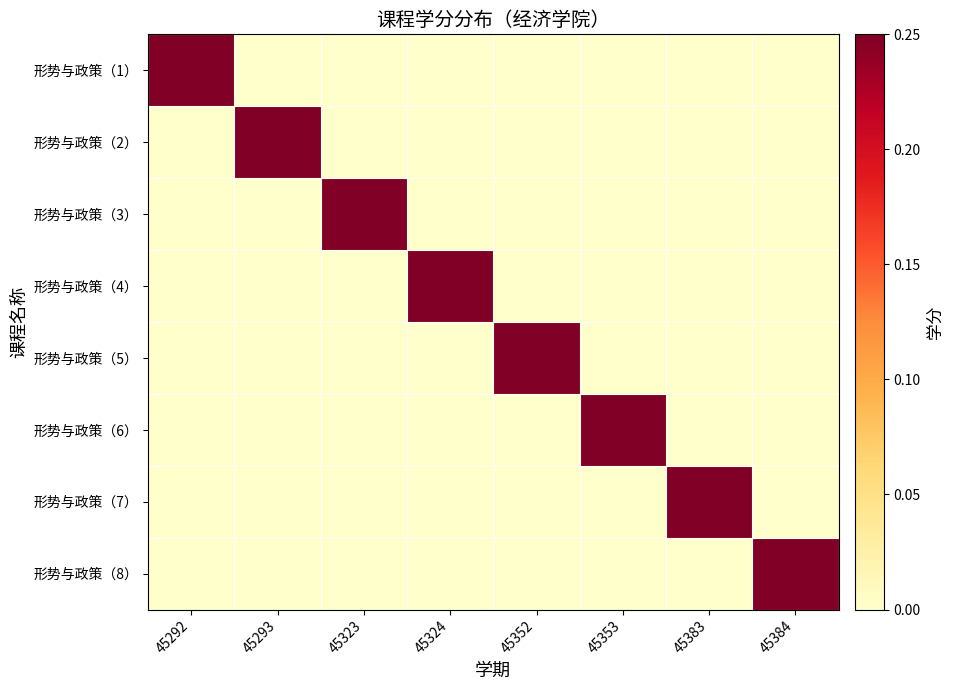

List the series in order of their peak value, highest first.

形势与政策（1）, 形势与政策（2）, 形势与政策（3）, 形势与政策（4）, 形势与政策（5）, 形势与政策（6）, 形势与政策（7）, 形势与政策（8）